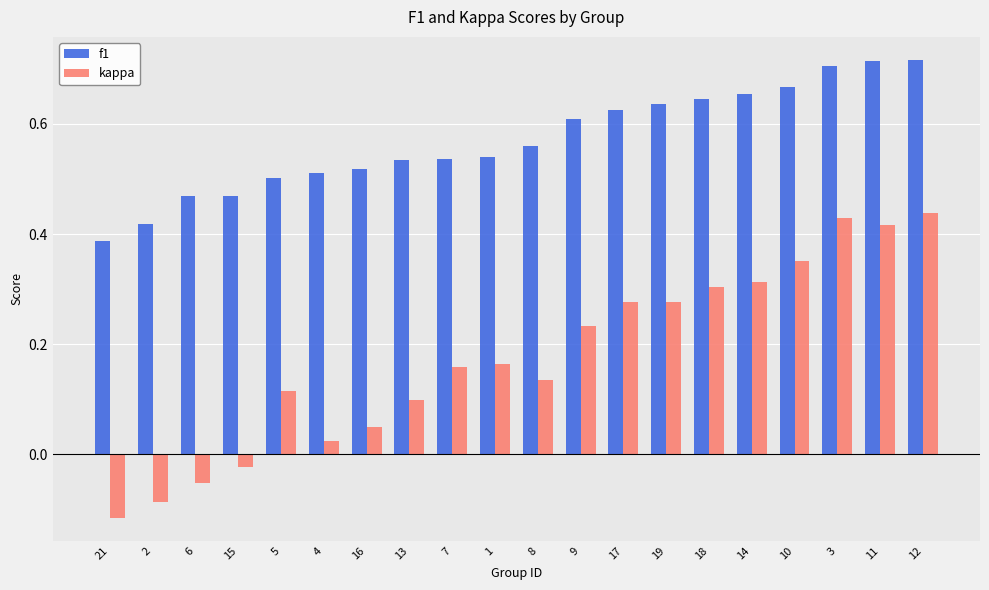

What is the sum of all kappa values?

3.5